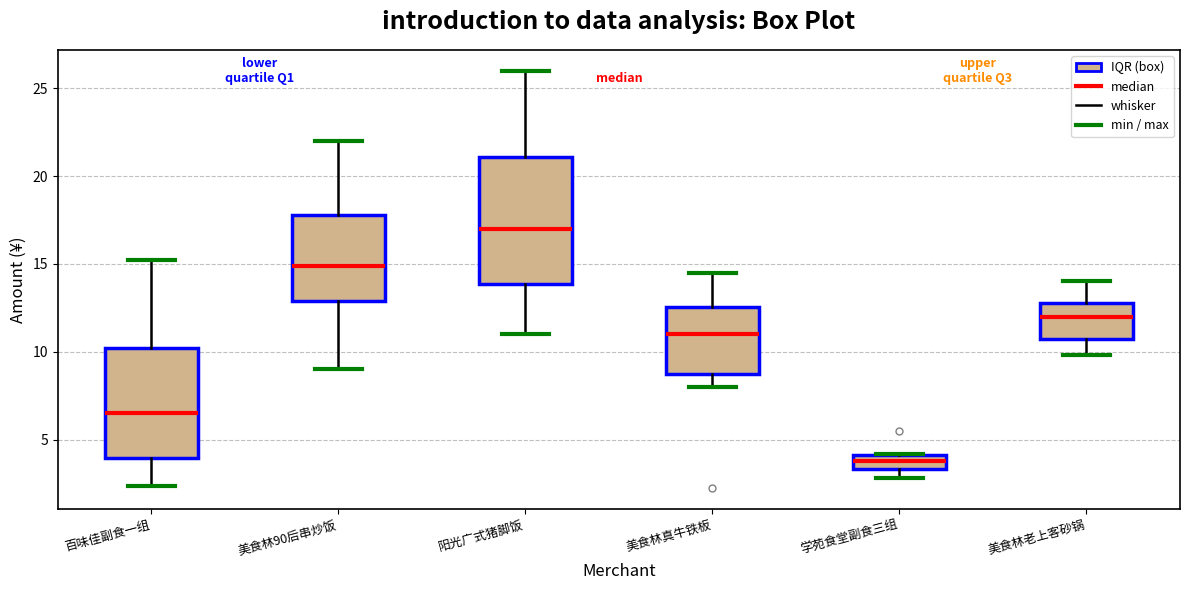

Which box is the tallest, from its lower edge to its upper edge?

阳光广式猪脚饭